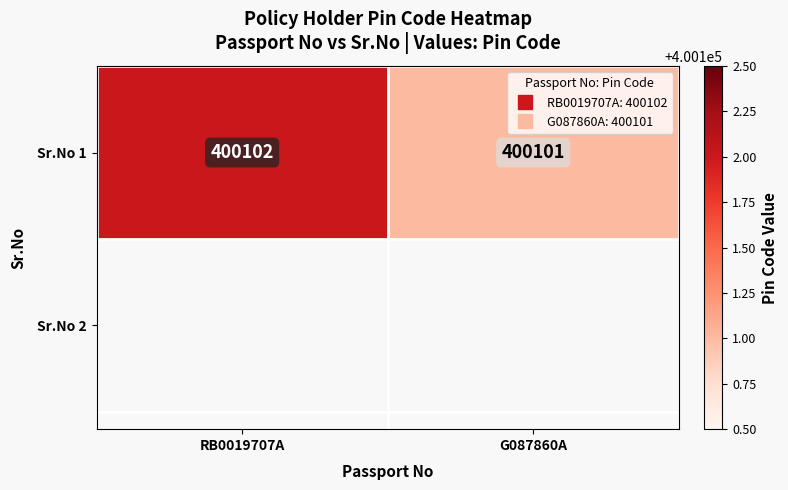

Rank the categories by value from lowest to highest.

G087860A, RB0019707A